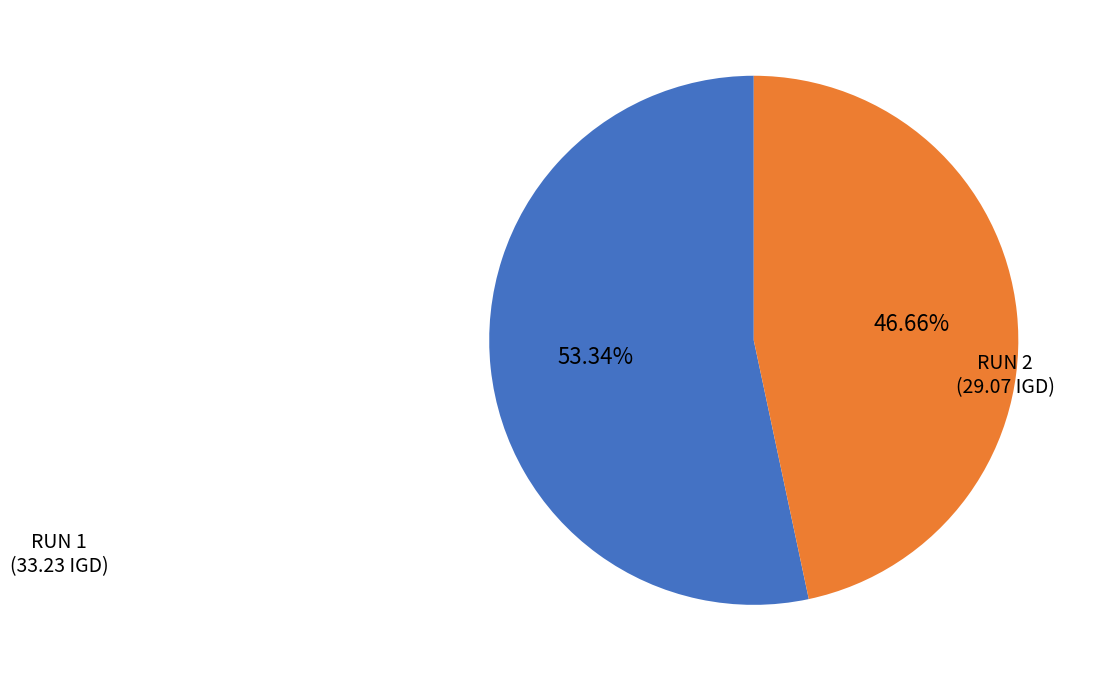

How many segments does this pie chart have?

2